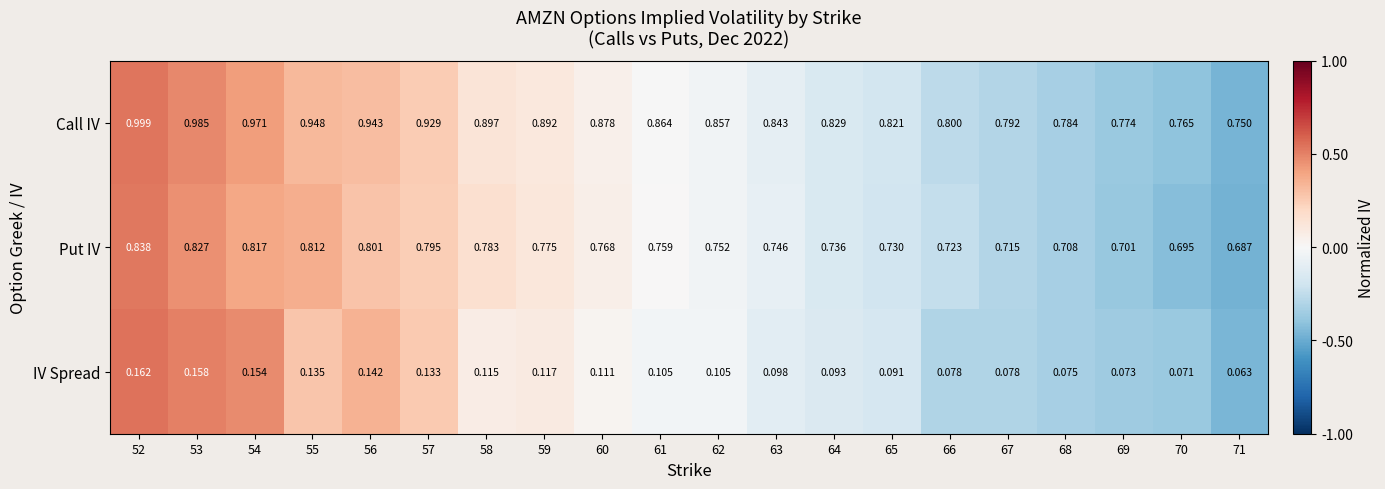

At how many categories does at least one series exceed 0?

20